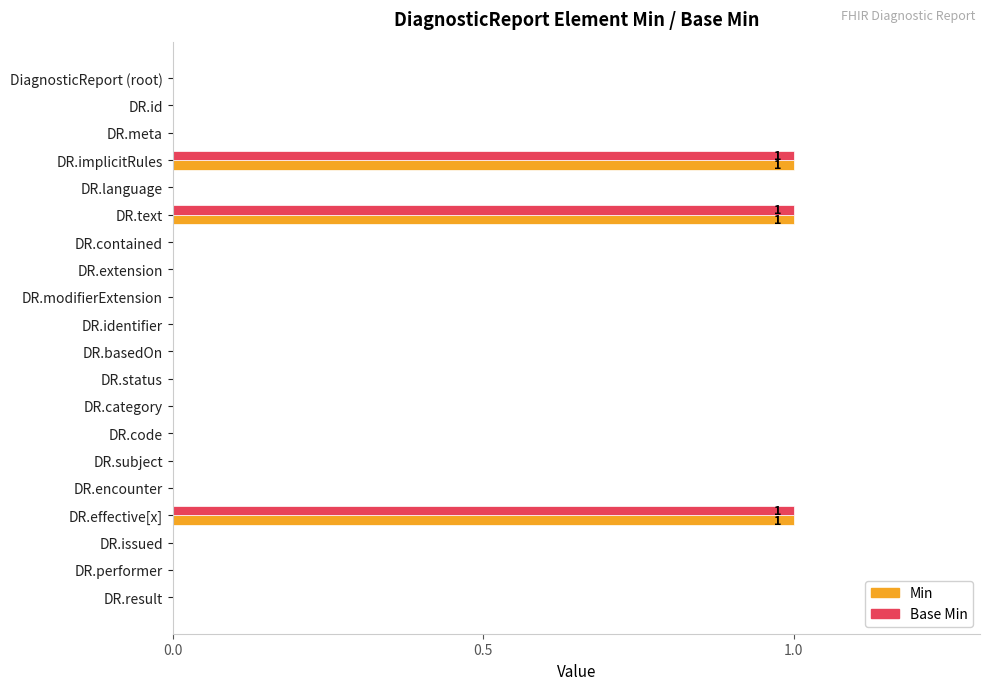

Is it true that Base Min equals 0 at DR.status?

True